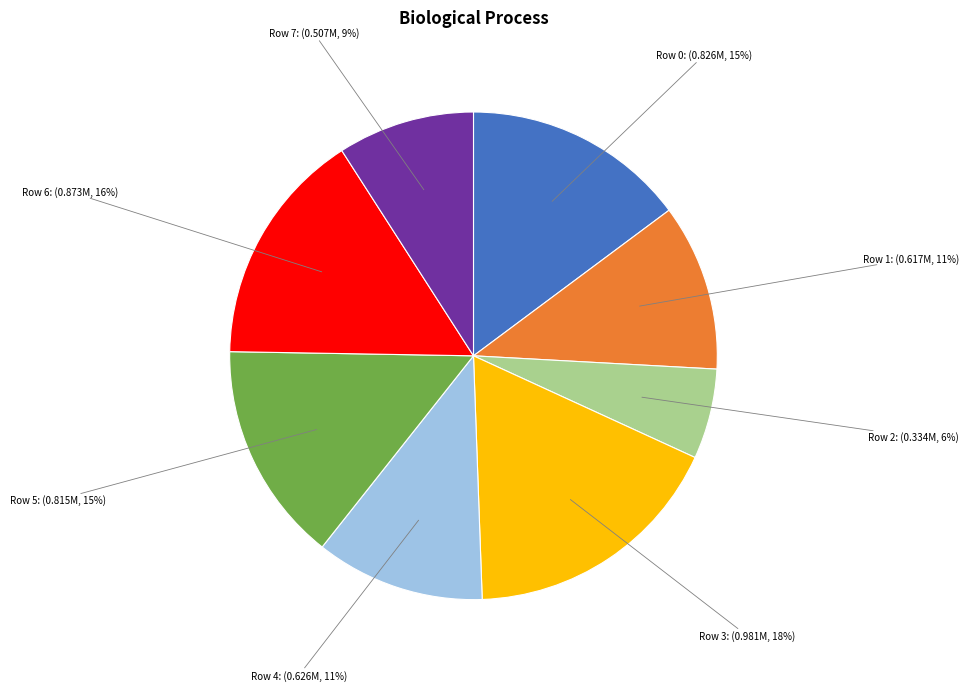

To the nearest percent, what is the combined percentage of Row 3 and Row 7?

27%